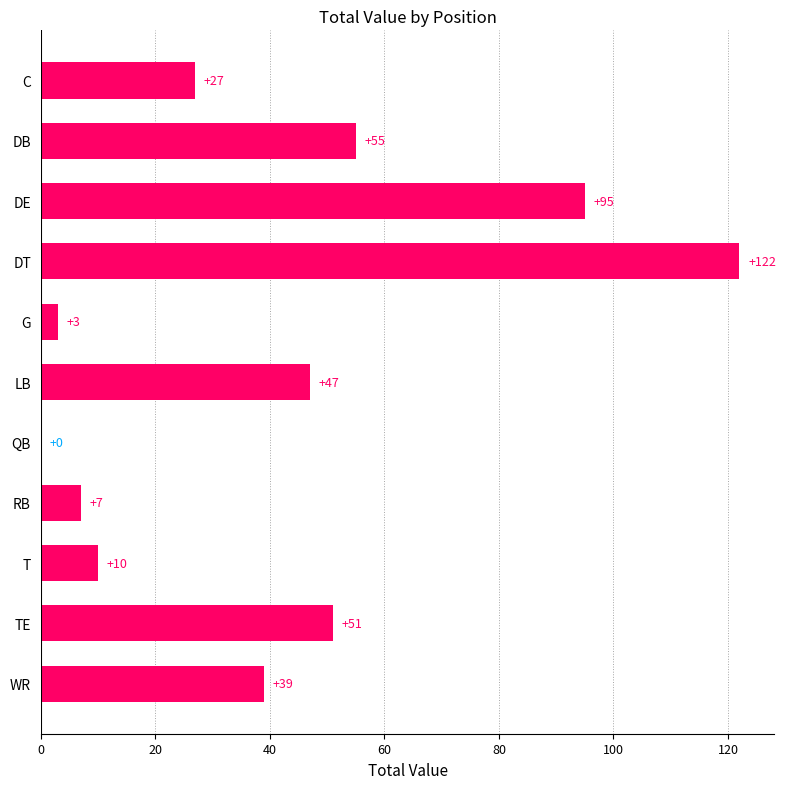

Are the bars horizontal?

Yes